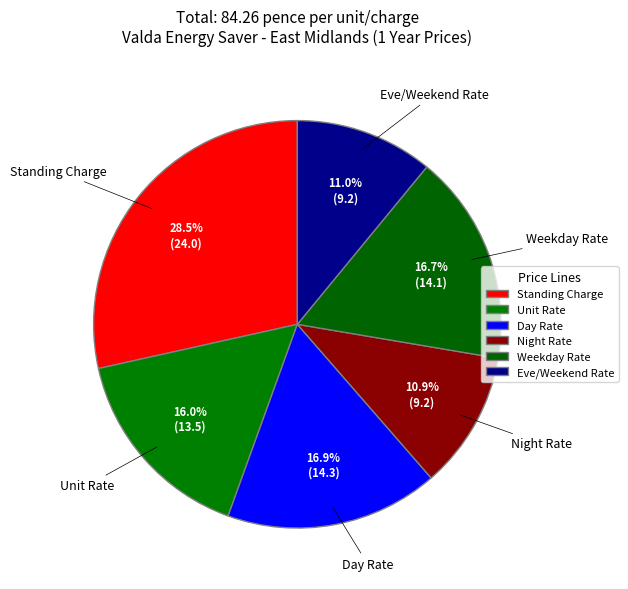

What percentage is NOT represented by Day Rate?

83.1%